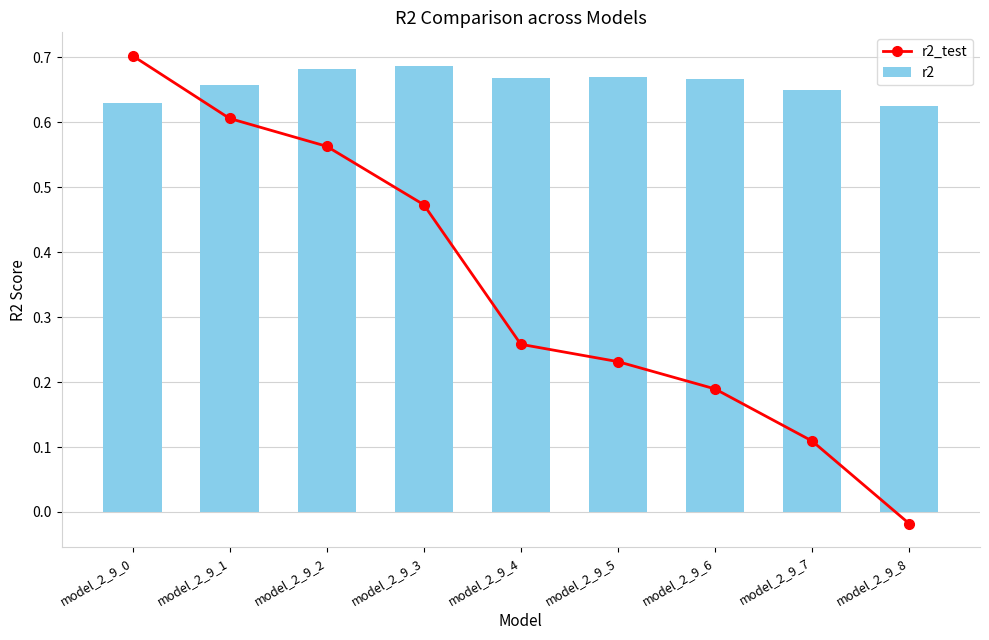

What is the approximate value of r2 at model_2_9_8?

0.6